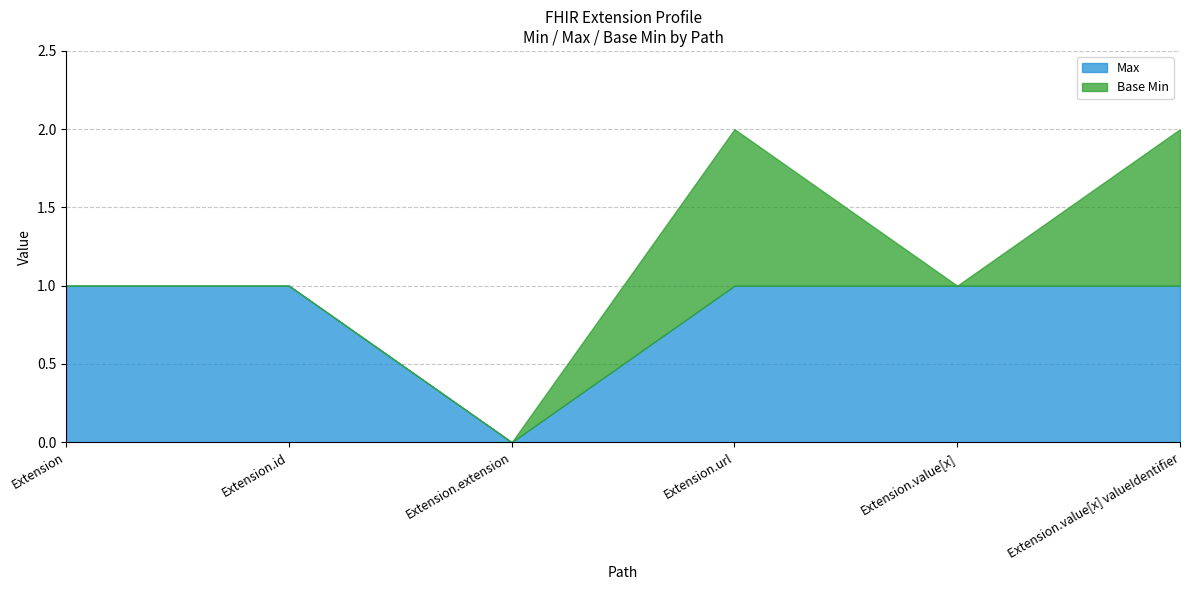

Rank the series at Extension.value[x] from lowest to highest value.

Base Min, Max